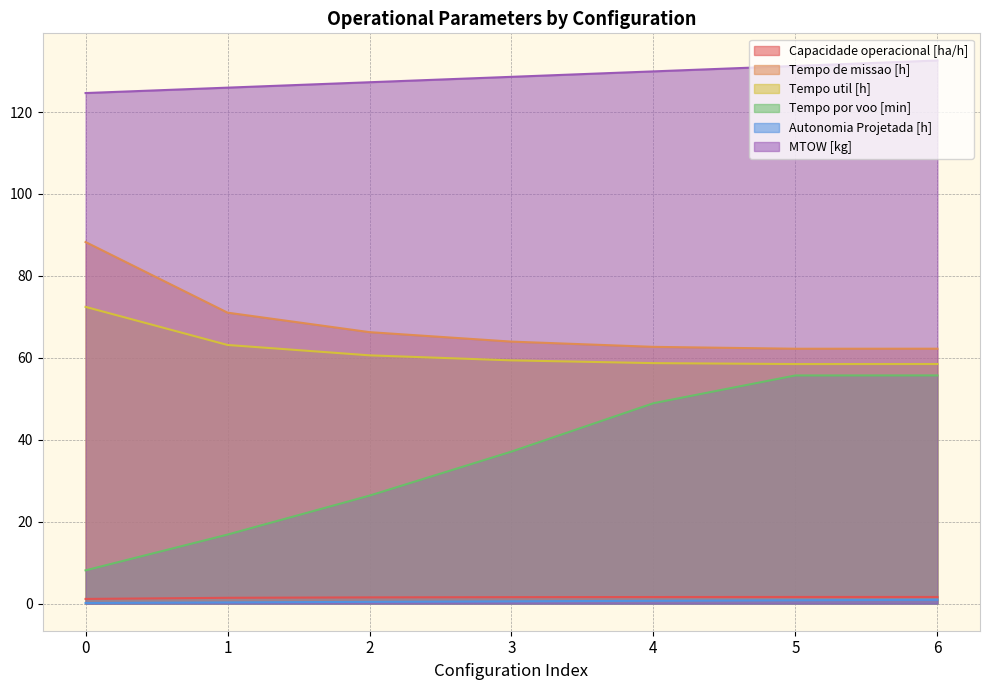

Rank the categories by Tempo de missao [h] value from lowest to highest.

5, 6, 4, 3, 2, 1, 0